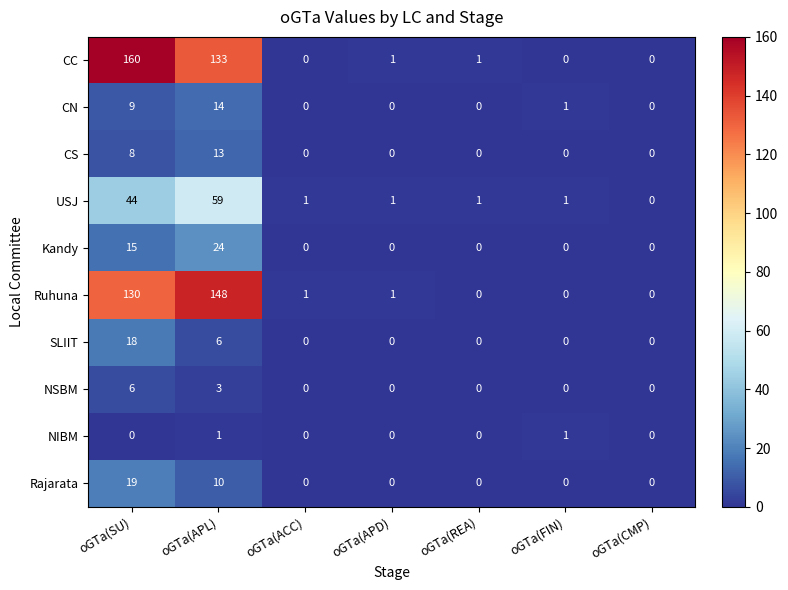

What is the total value across all series at oGTa(APD)?

3